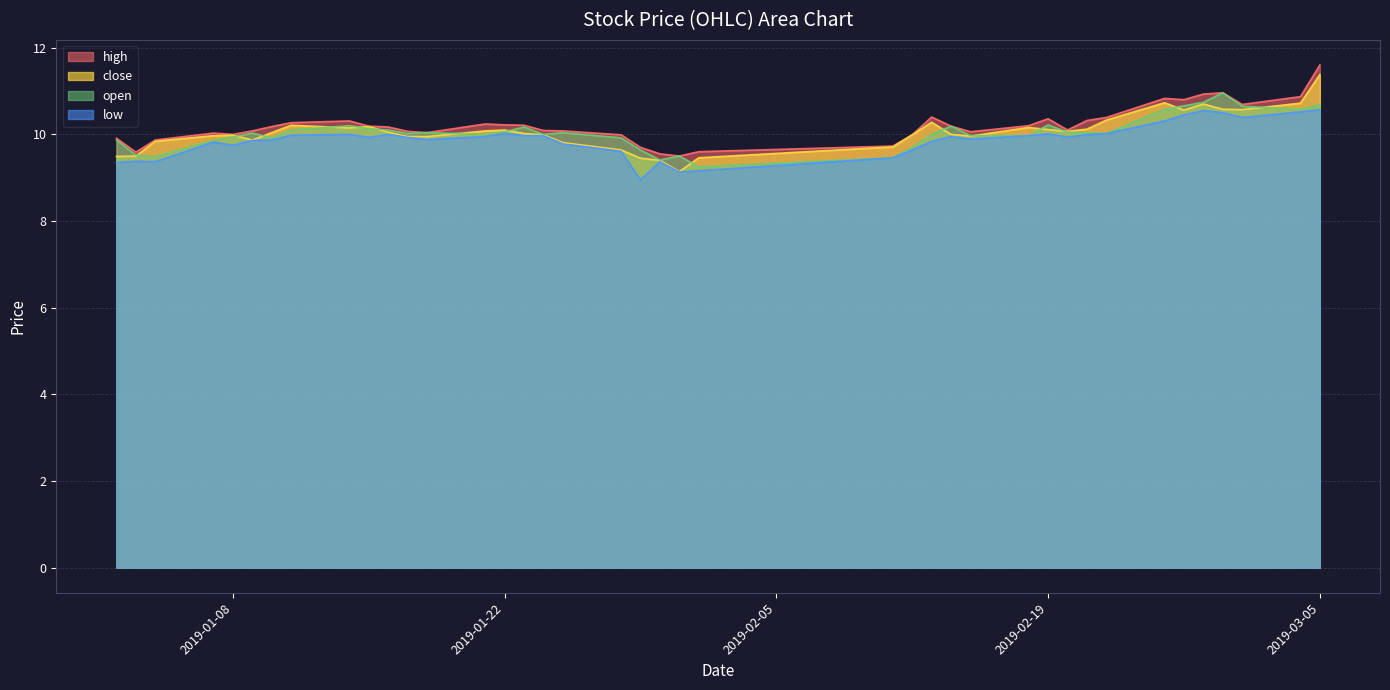

Is it true that close equals 3.6 at 2019-01-09?

False